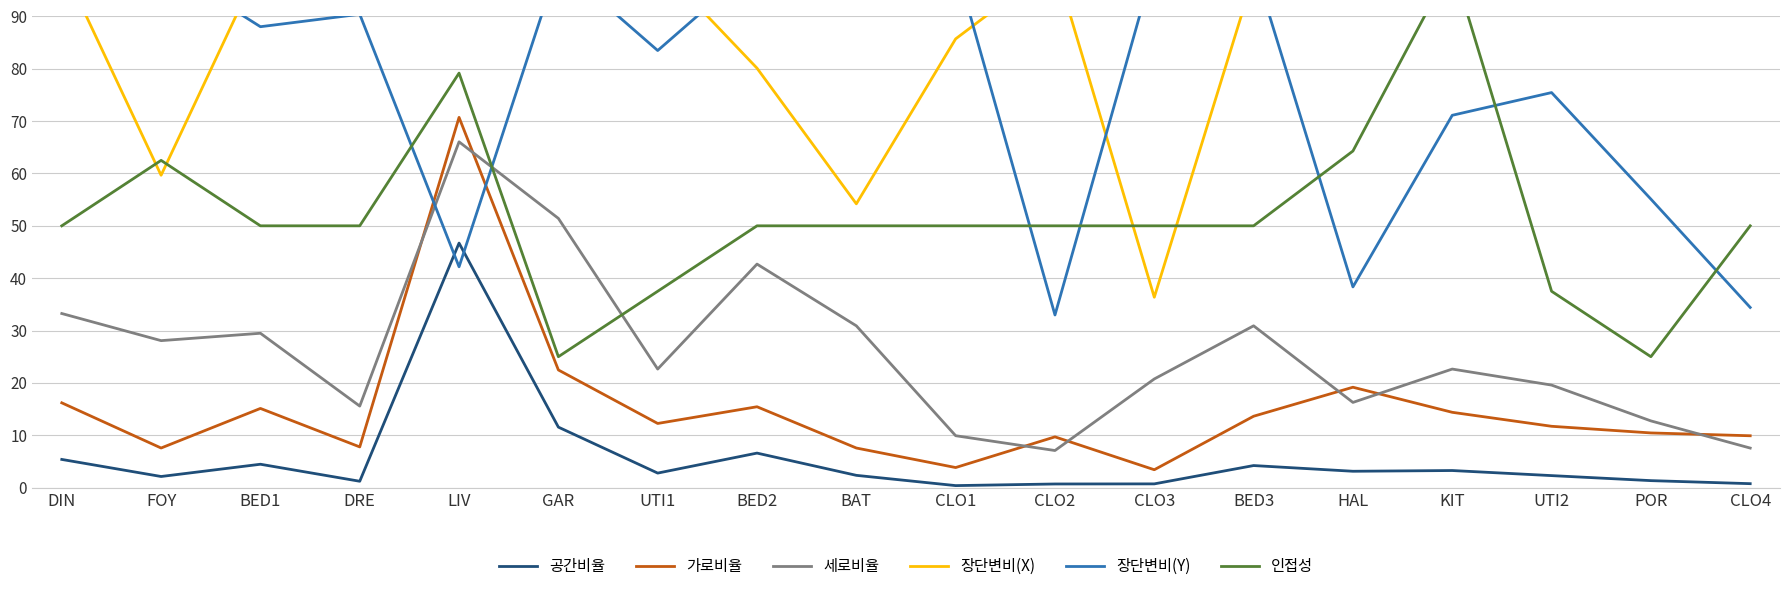

True or false: 인접성 and 가로비율 cross at least once.

False